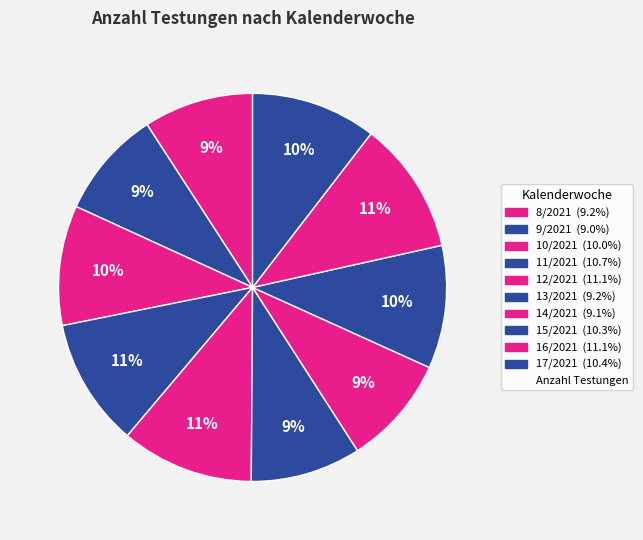

How many slices are in this pie chart?

10